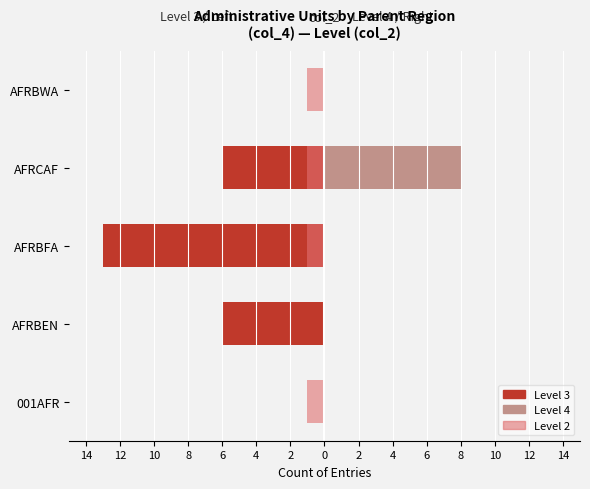

What is the smallest value displayed?

-13